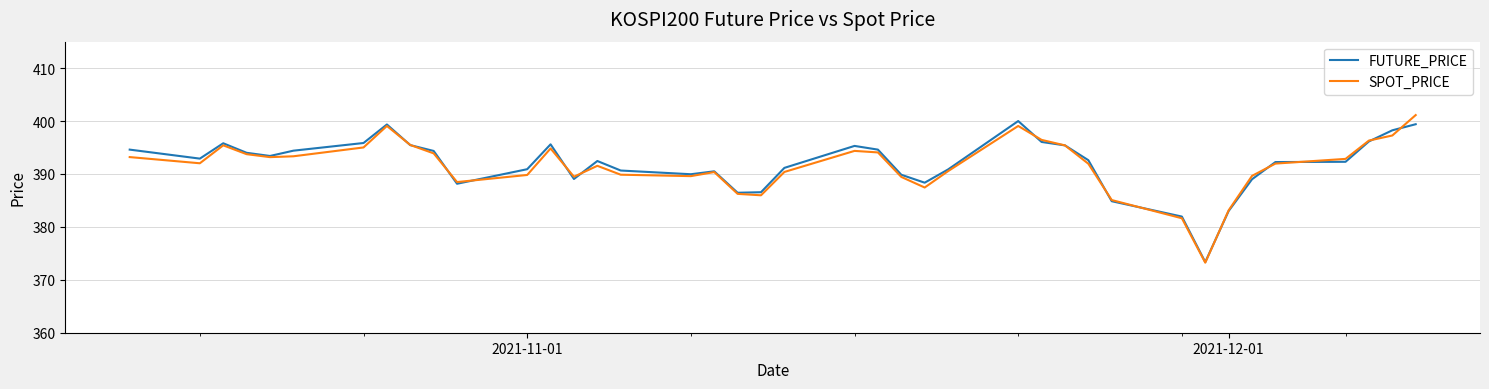

What is the highest value of the SPOT_PRICE series?

401.1